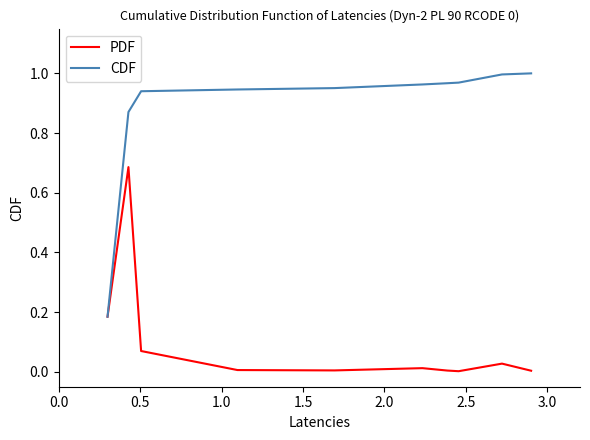

Which series has the widest spread of values?

CDF